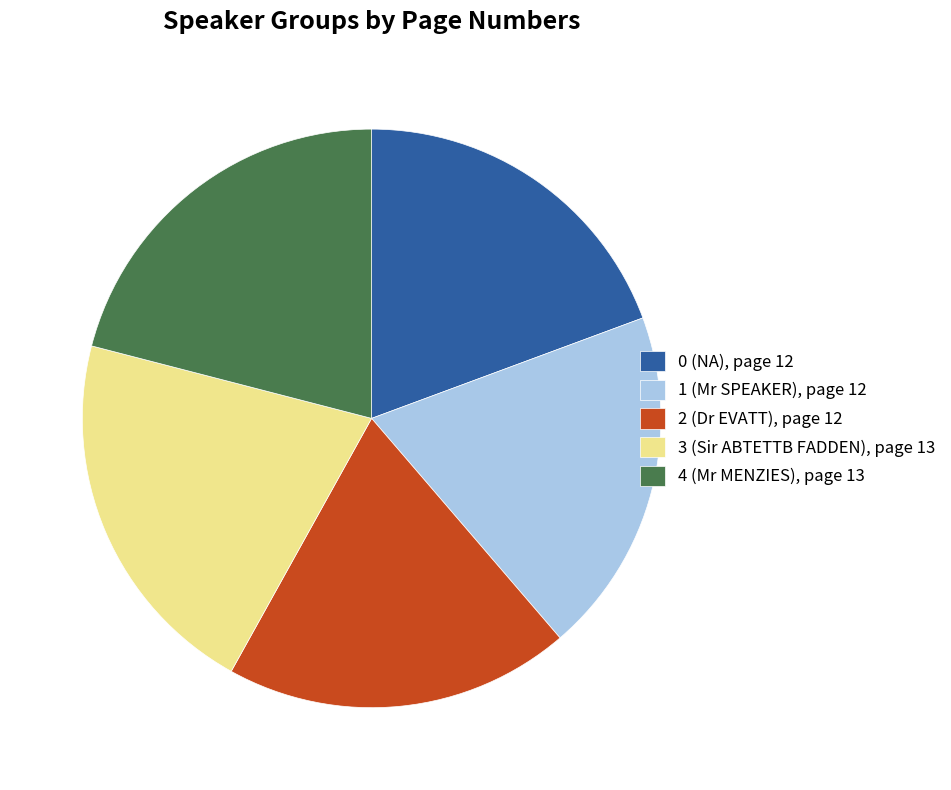

True or false: 2 (Dr EVATT) accounts for 26% of the total.

False